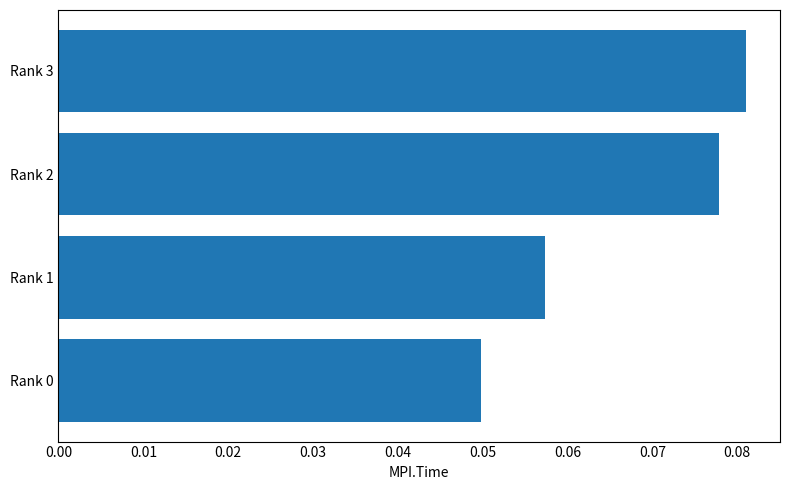

Is it true that the value at Rank 2 is 0.0?

False